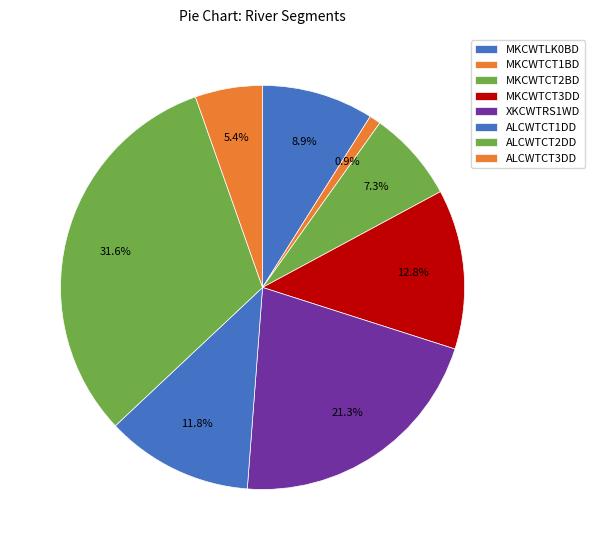

Combined, do ALCWTCT3DD and MKCWTLK0BD account for over 50%?

No